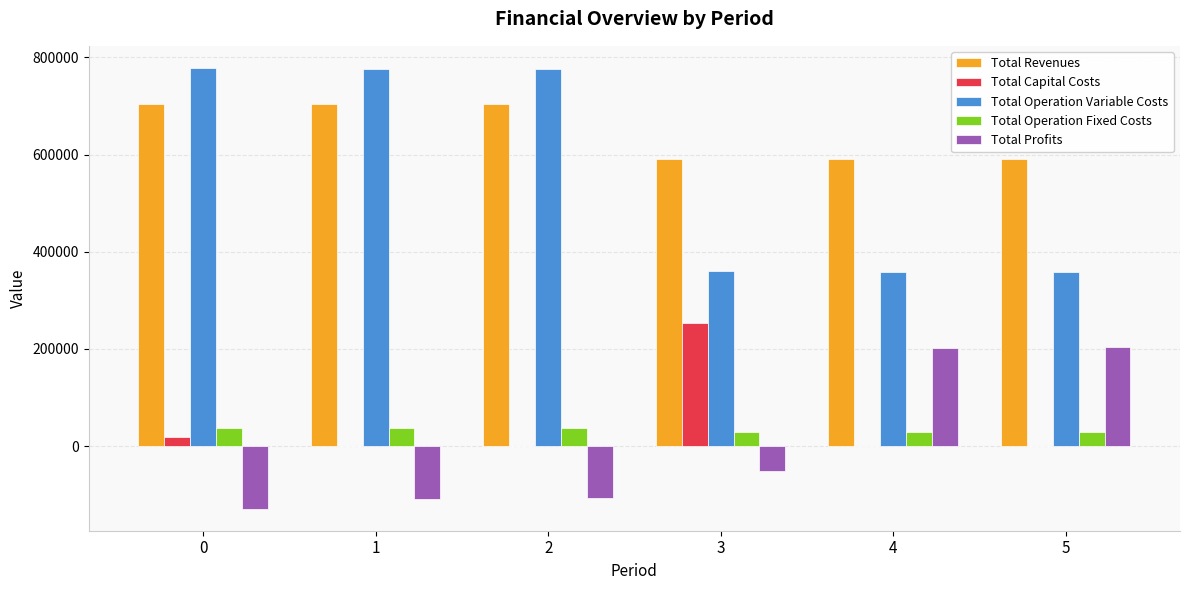

What is the maximum value for Total Revenues?

704370.5